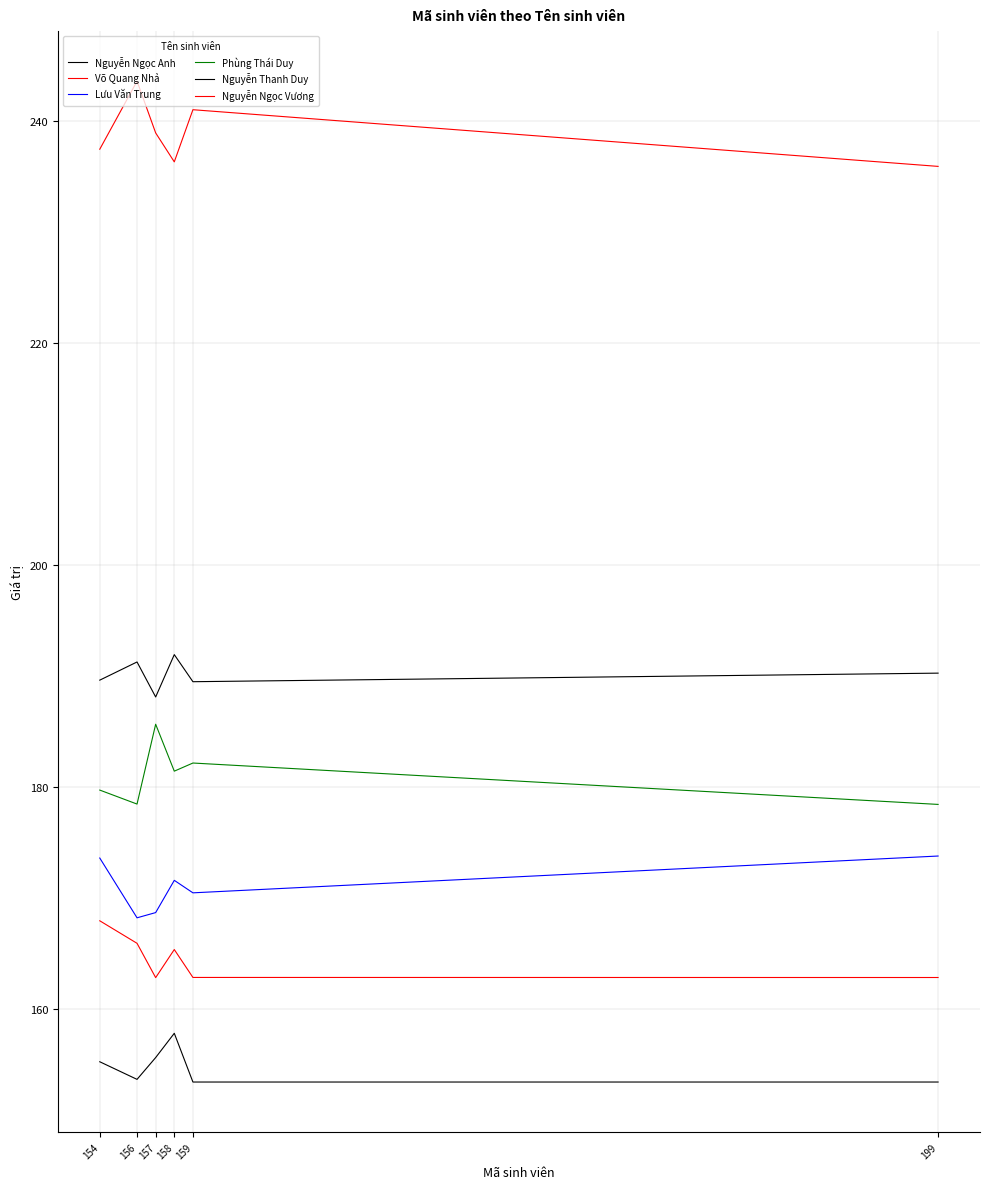

Is this an area chart (filled region under the line)?

No